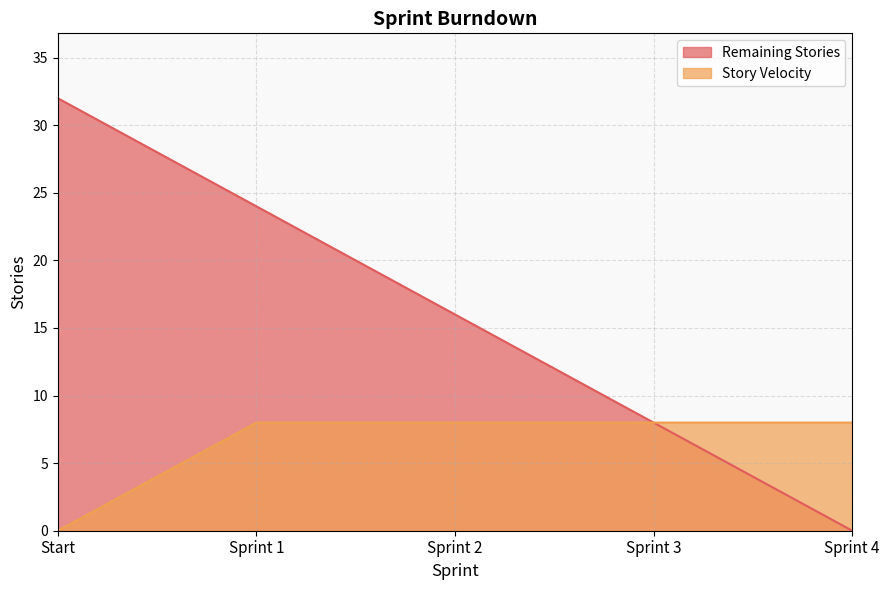

Which series has the largest total across all categories?

Remaining Stories